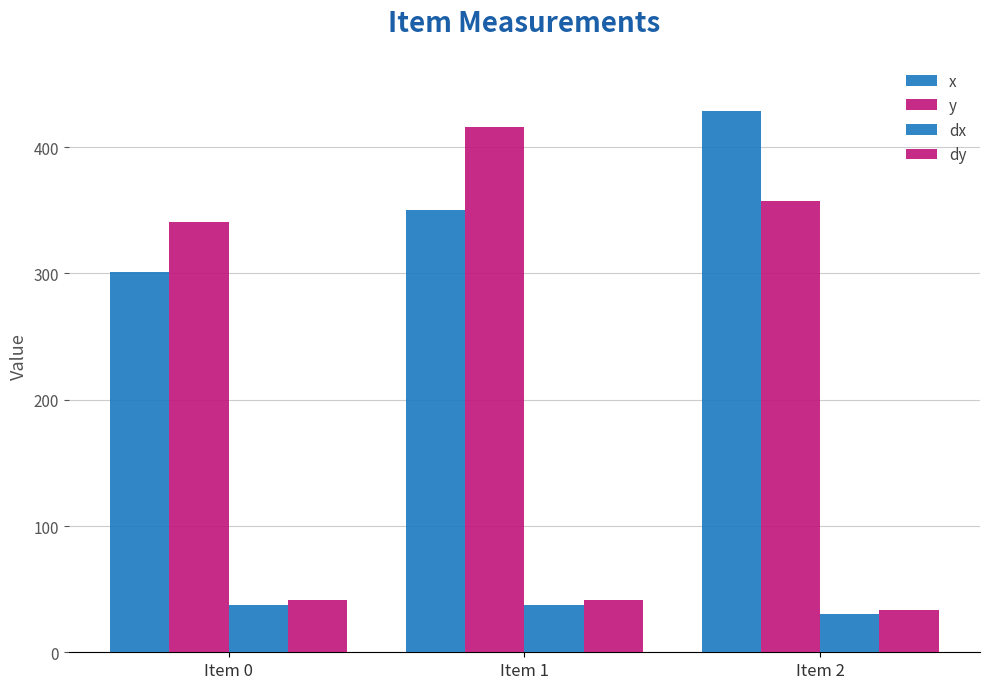

How many distinct data groups are displayed?

4